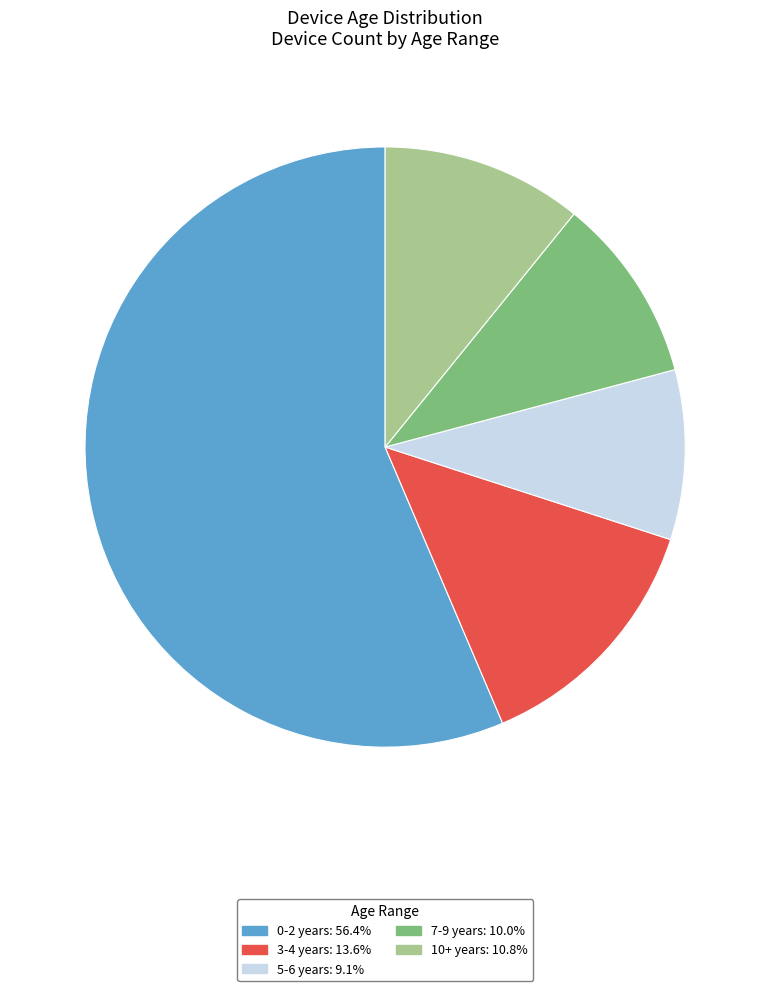

Which slice is the largest?

0-2 years